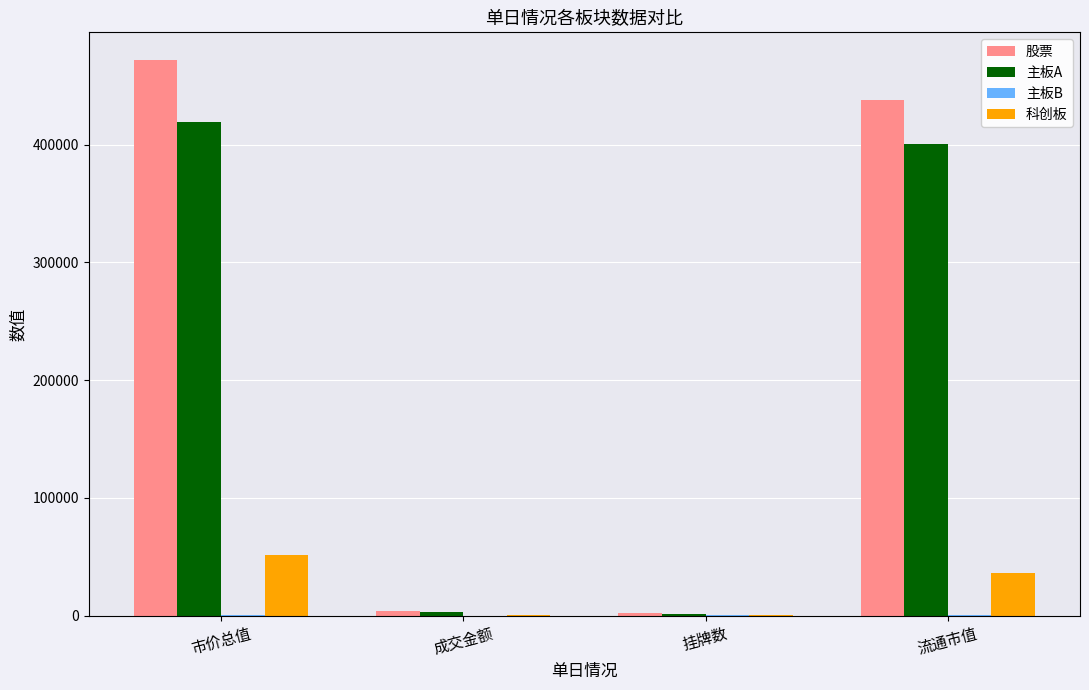

Which series has the largest total across all categories?

股票